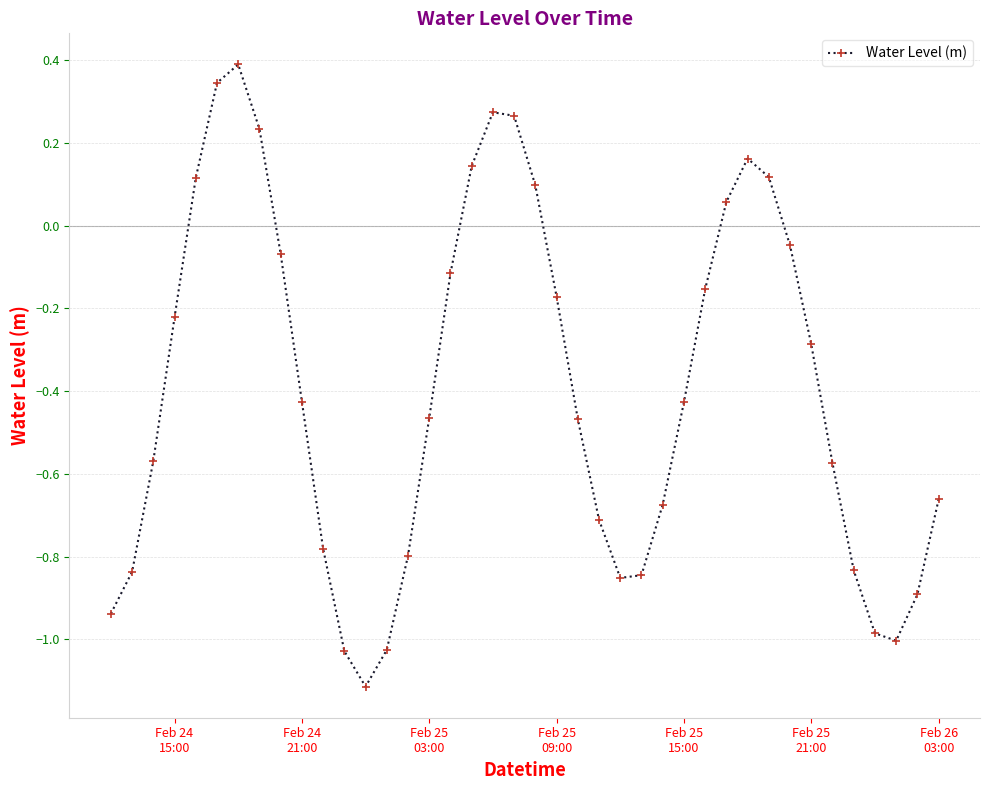

What is the maximum value shown in the chart?

0.4